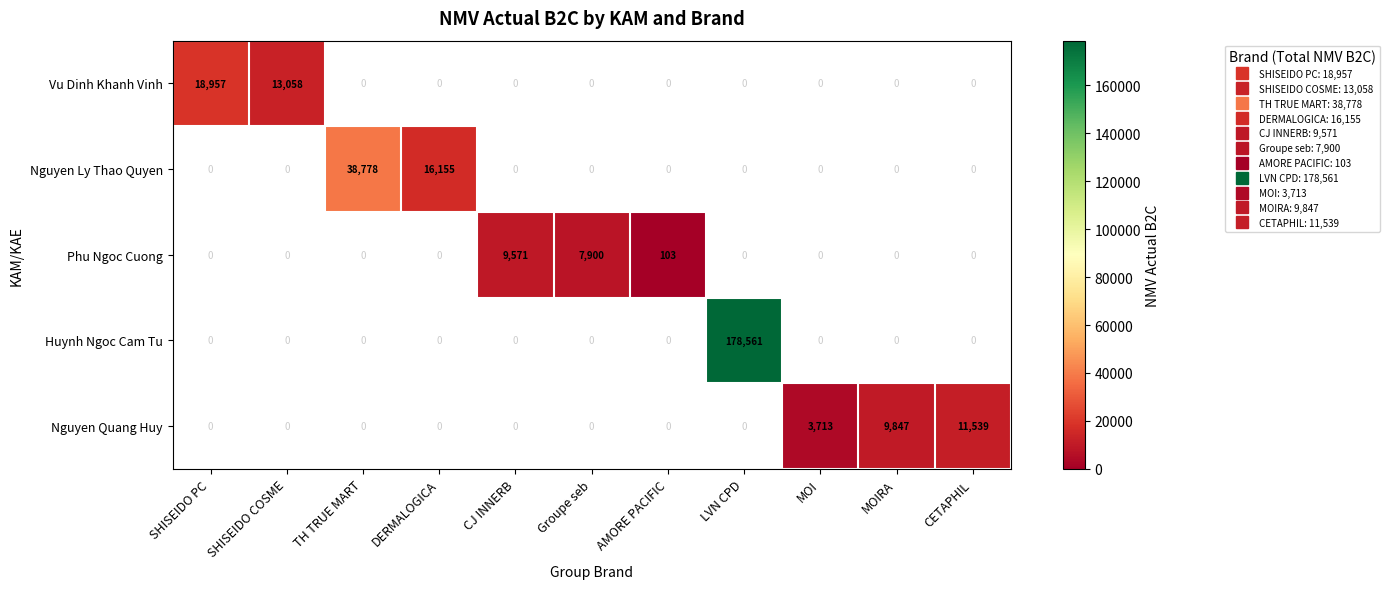

How many distinct data groups are displayed?

5